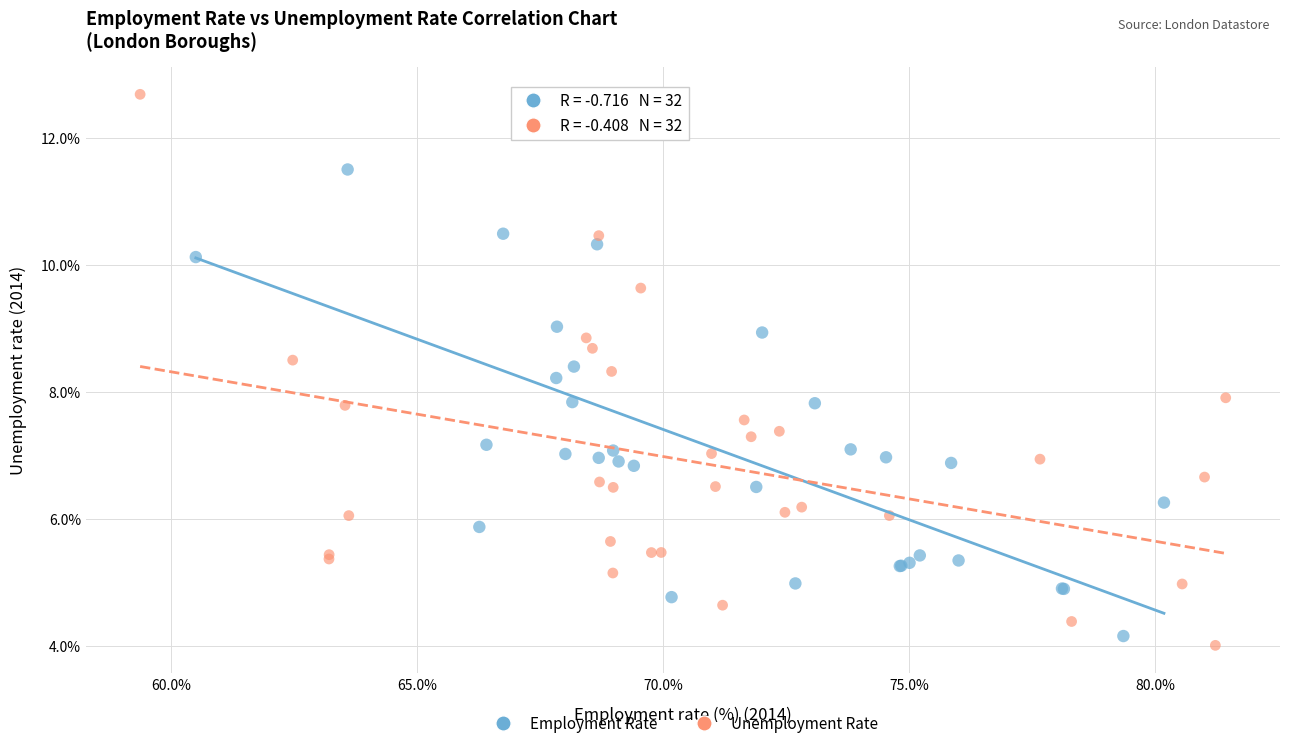

Which series contains the highest Y value?

Unemployment Rate